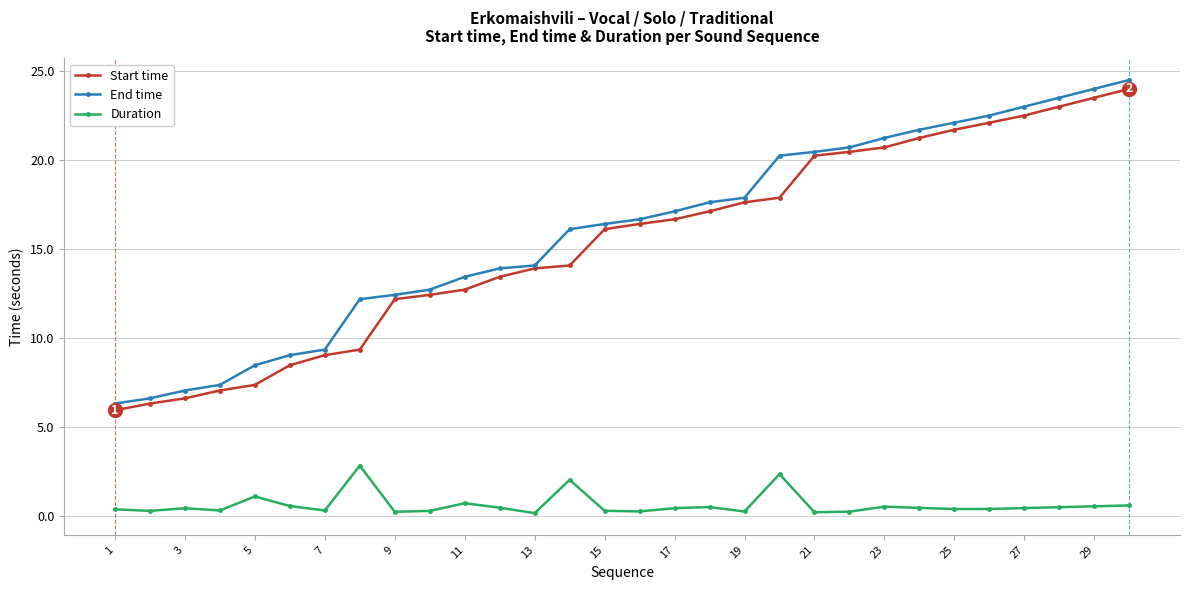

At how many categories does at least one series exceed 4?

30